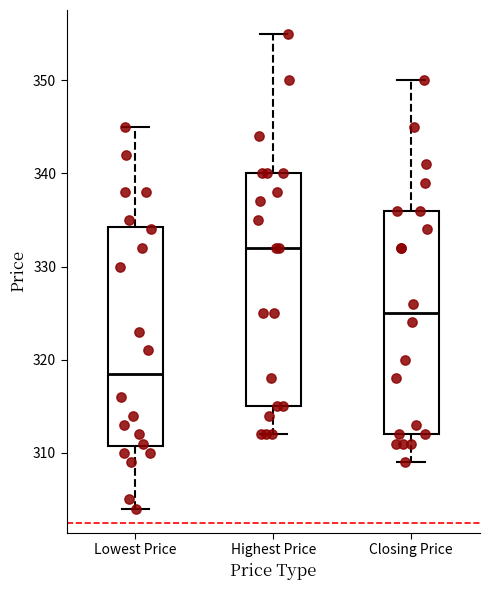

Which box's median line is the lowest?

Lowest Price